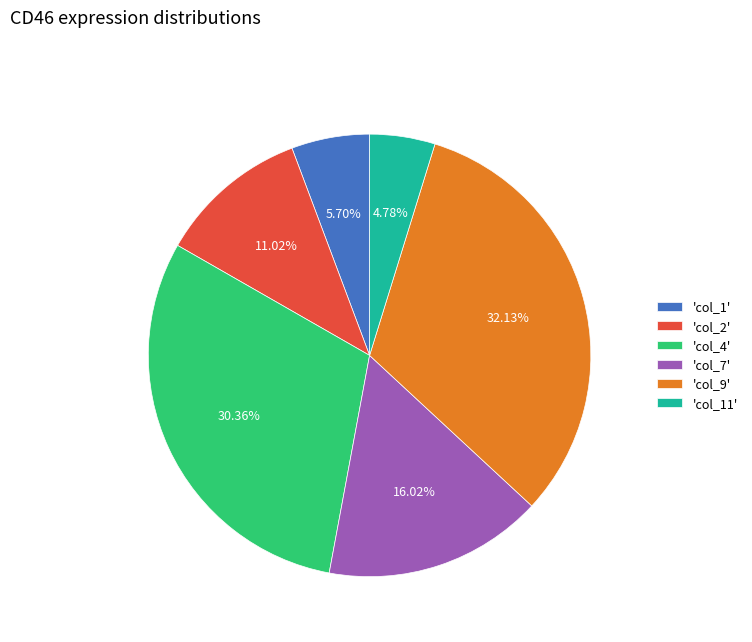

To the nearest percent, what is the average slice percentage?

17%